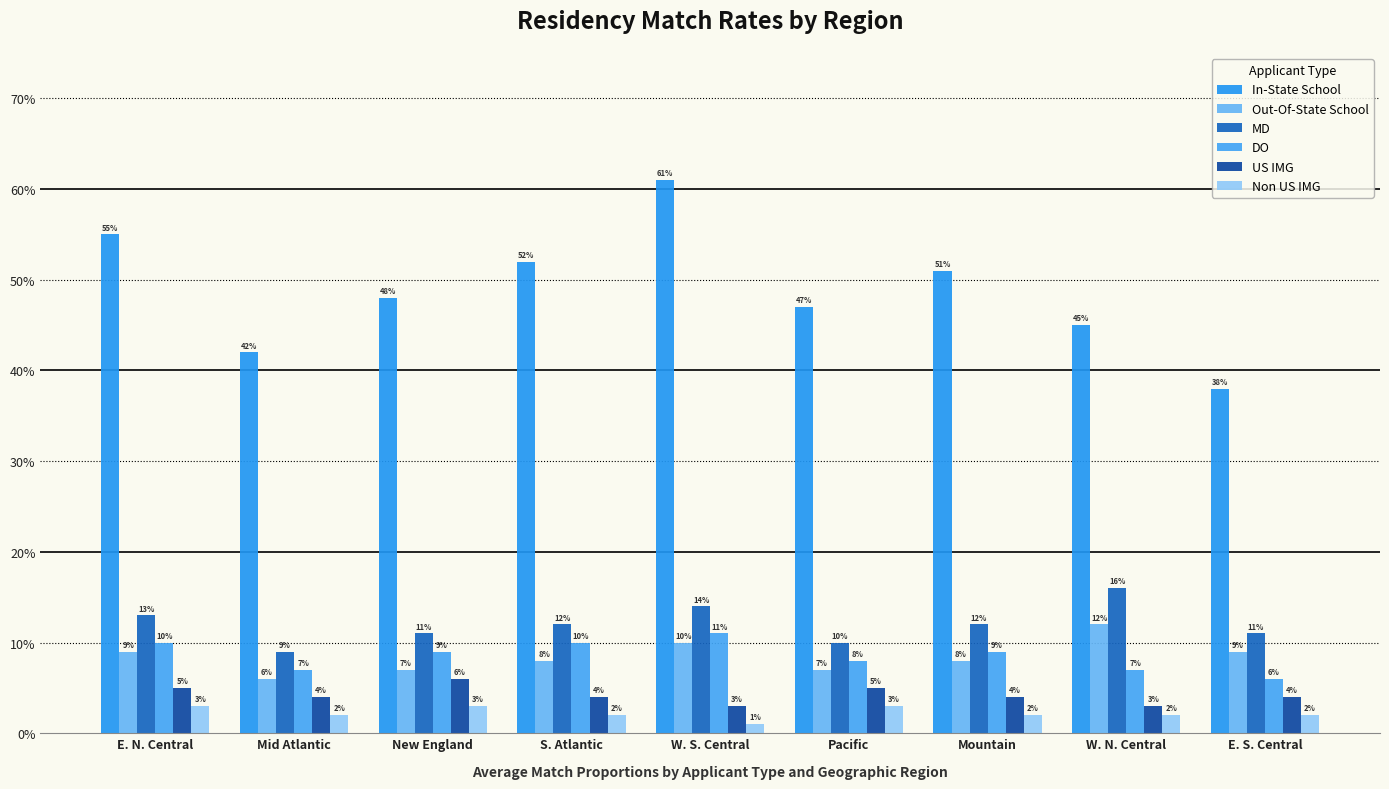

Are the bars grouped side by side (vs. stacked)?

Yes